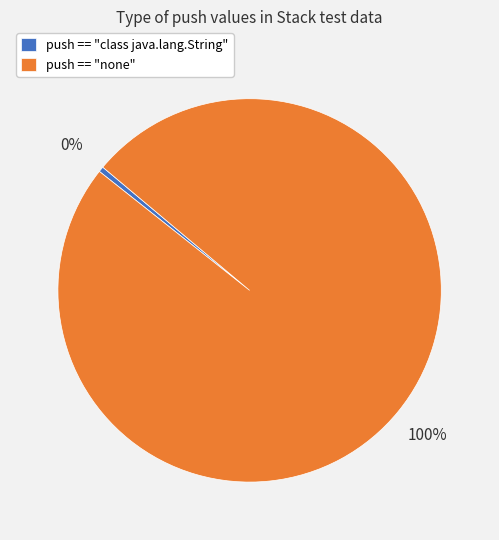

To the nearest percent, what is the combined percentage of push == "none" and push == "class java.lang.String"?

100%